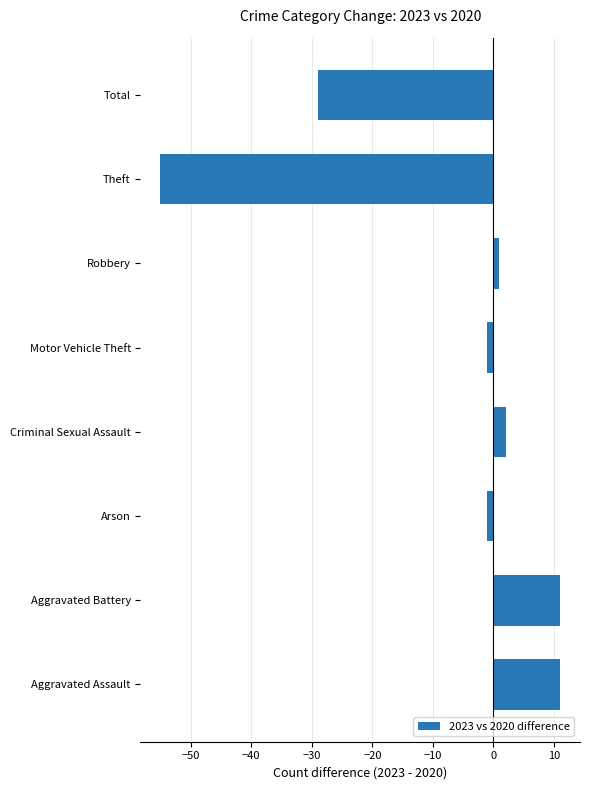

The chart shows a value of 11 at Aggravated Assault. True or false?

True